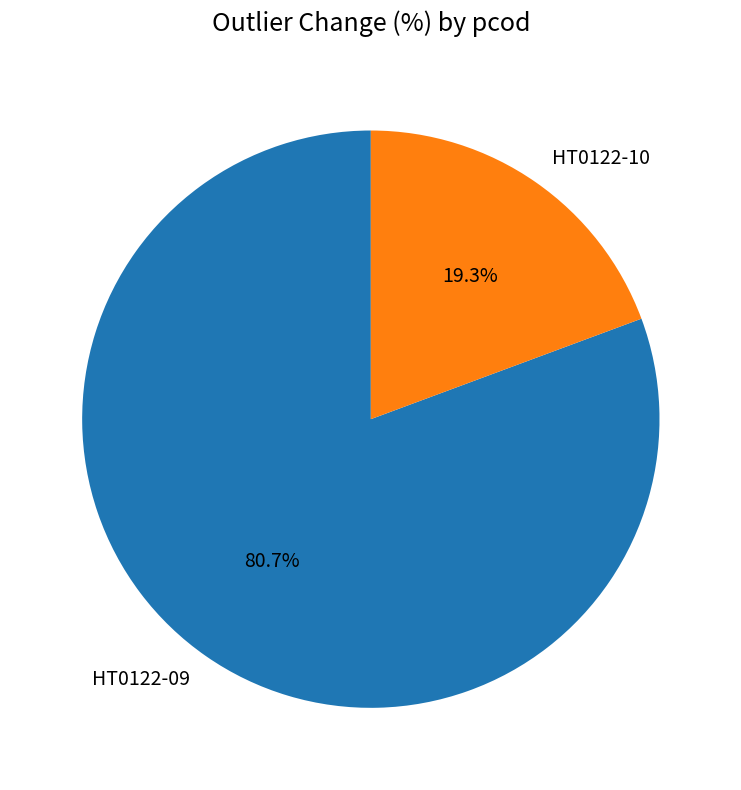

True or false: HT0122-09 accounts for 88% of the total.

False